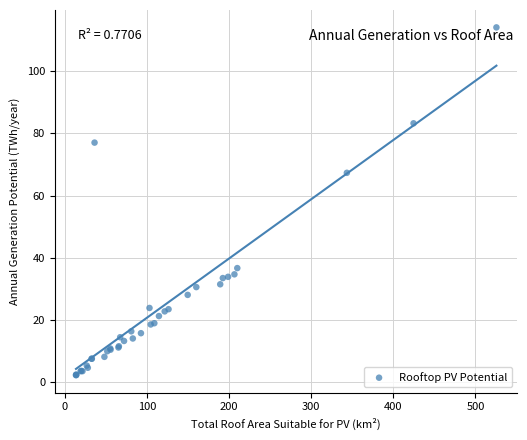

What Y value in the scatter plot is closest to 58?

67.3